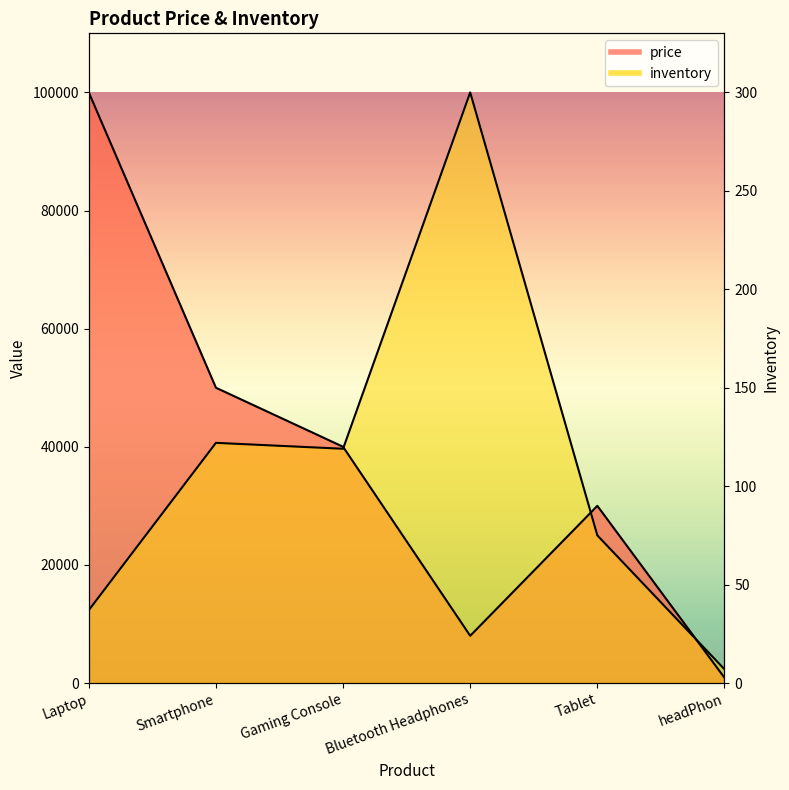

What is the smallest value displayed?

899.0